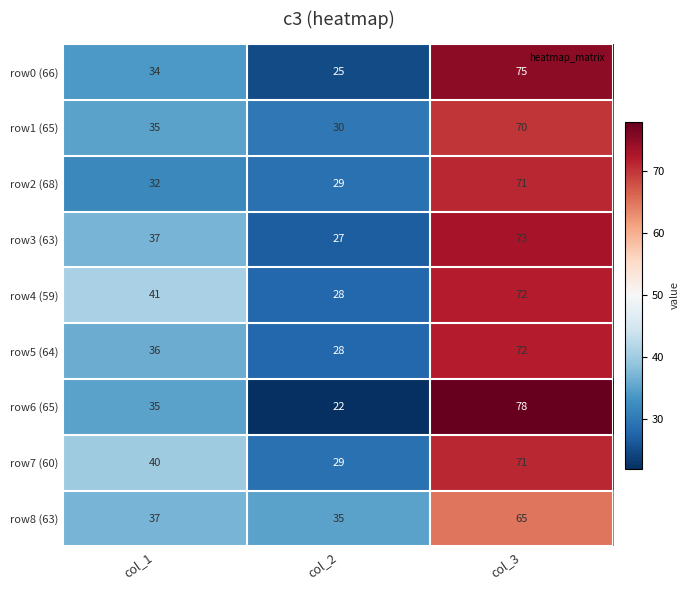

Reading left to right, transcribe all the data shown in this chart.

row0 (66): col_1=34	col_2=25	col_3=75
row1 (65): col_1=35	col_2=30	col_3=70
row2 (68): col_1=32	col_2=29	col_3=71
row3 (63): col_1=37	col_2=27	col_3=73
row4 (59): col_1=41	col_2=28	col_3=72
row5 (64): col_1=36	col_2=28	col_3=72
row6 (65): col_1=35	col_2=22	col_3=78
row7 (60): col_1=40	col_2=29	col_3=71
row8 (63): col_1=37	col_2=35	col_3=65